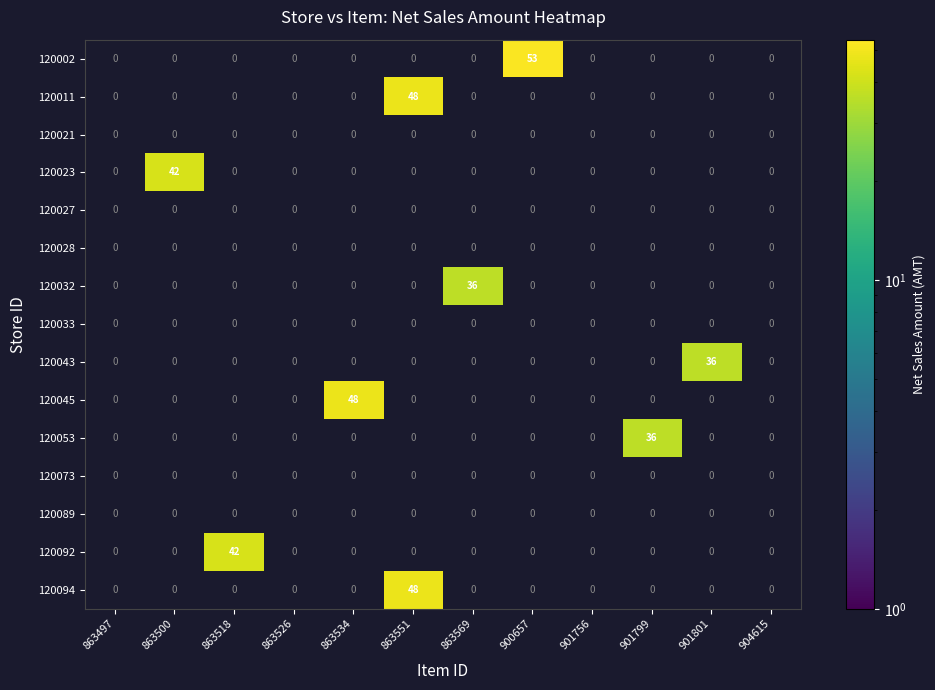

Is it true that 120094 equals 48 at 863551?

True